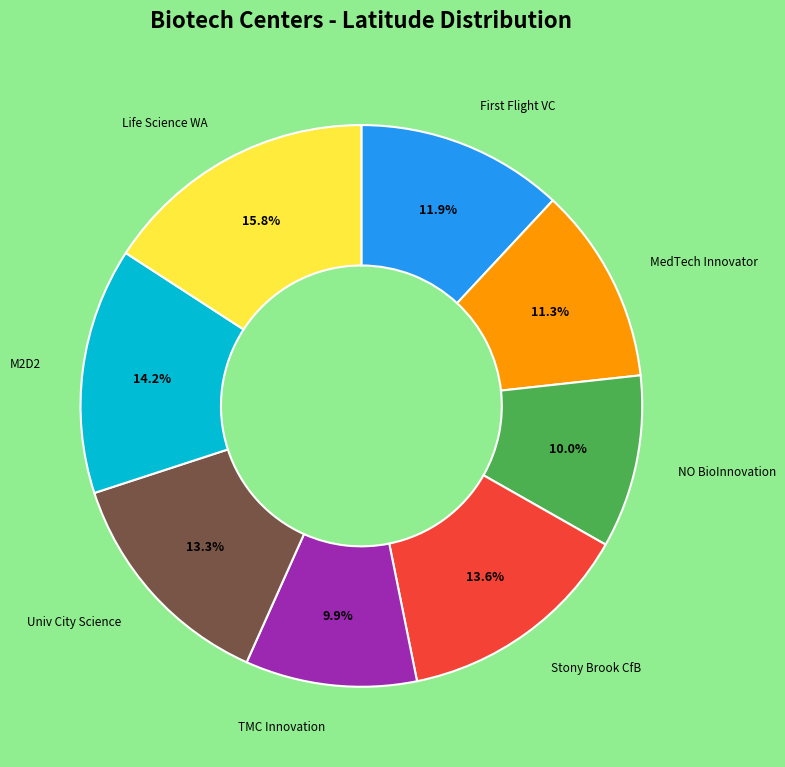

To the nearest percent, what is the difference between the largest and smallest slice percentages?

6%